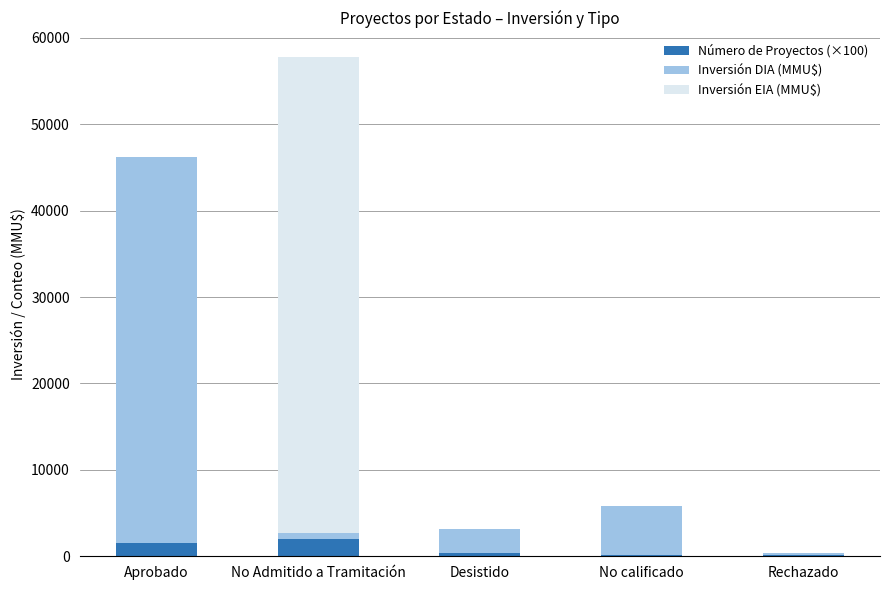

Are the bars horizontal?

No